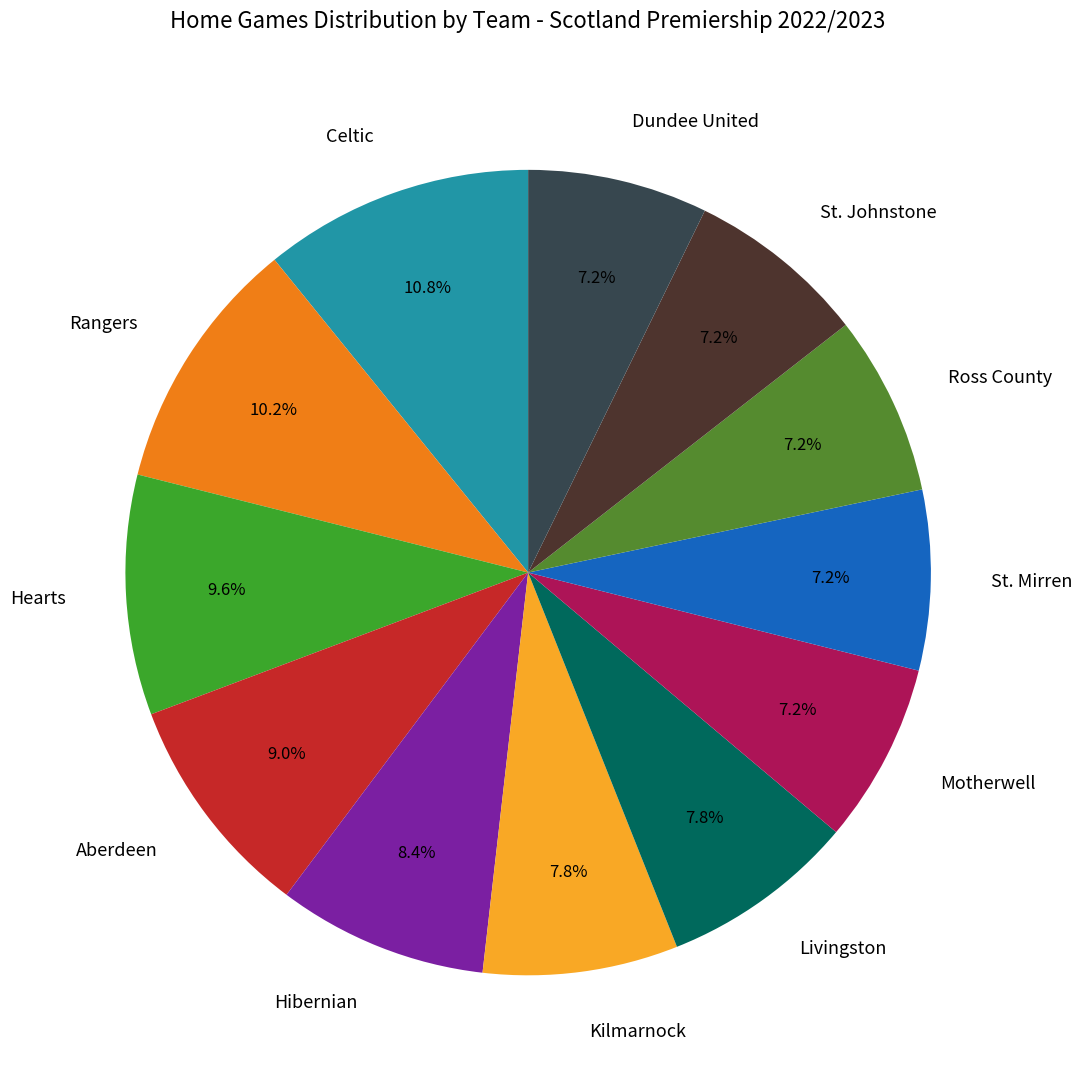

Does any single category account for the majority?

No